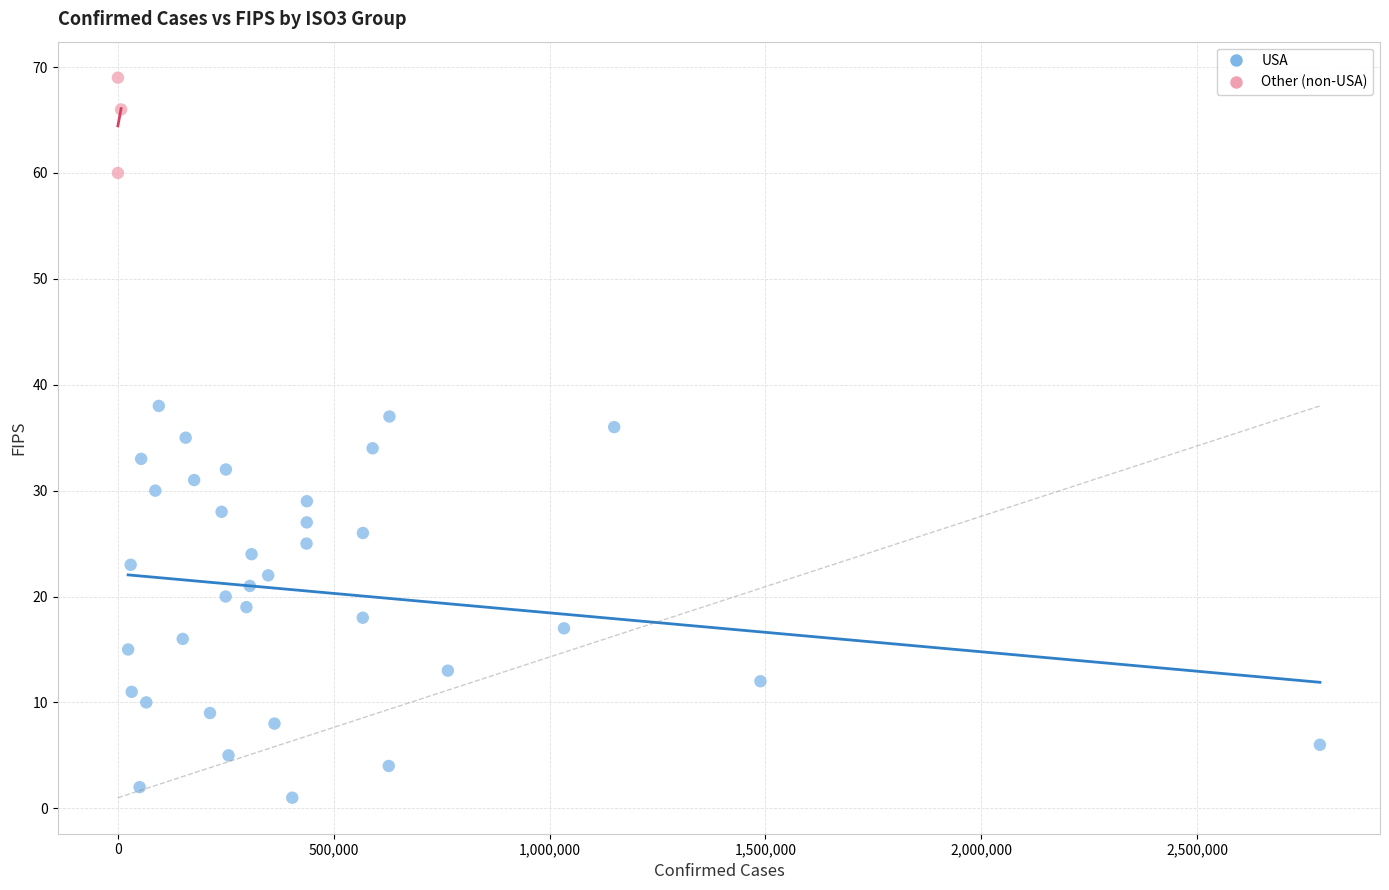

Which series has the largest Y range (max minus min)?

USA